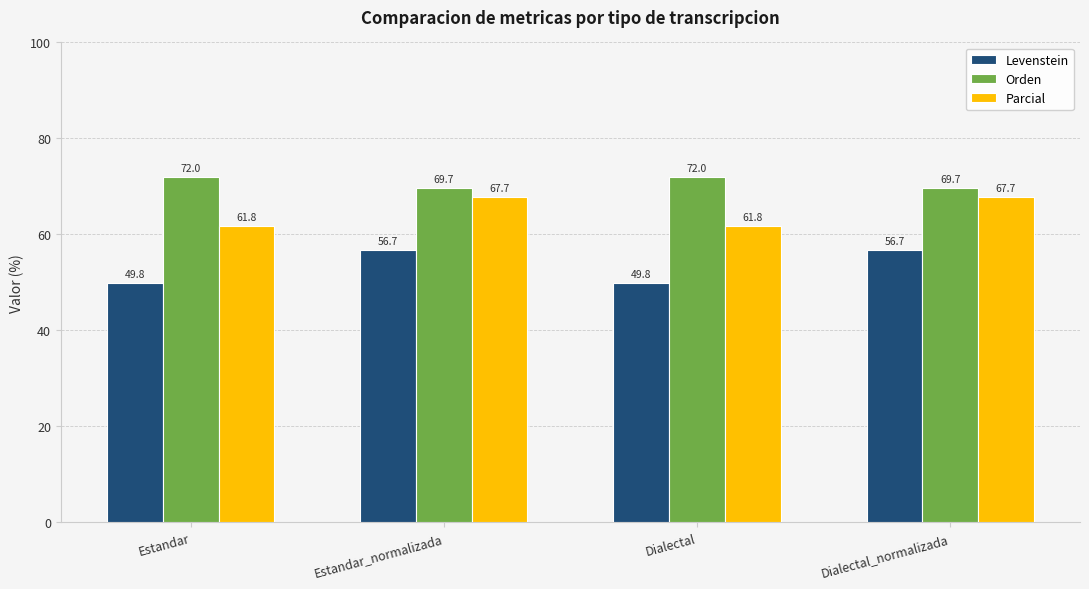

Which series has the largest range (max minus min)?

Levenstein